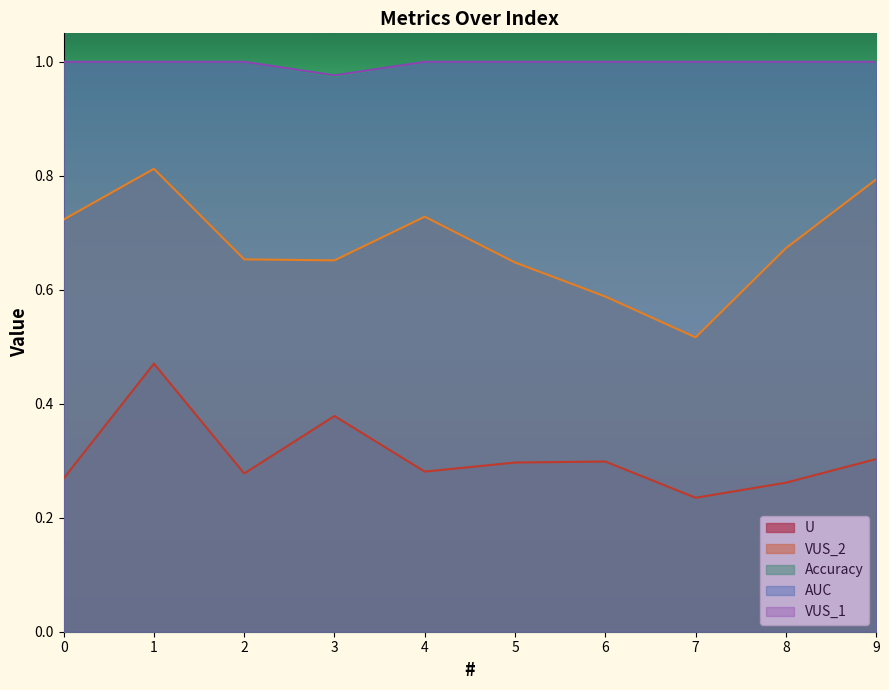

What is the difference between the maximum and second lowest values in the VUS_2 series?

0.2